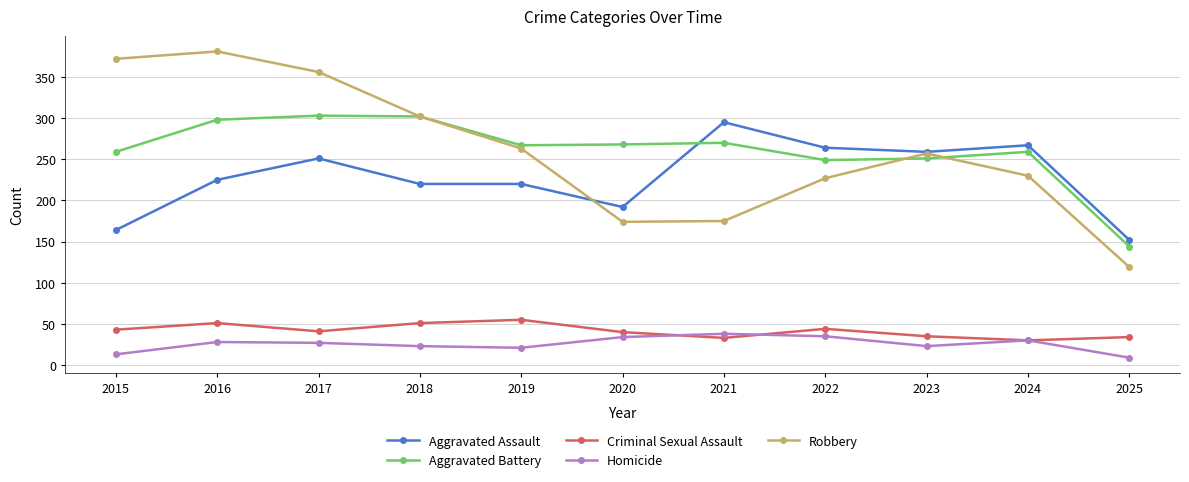

What is the value of the Homicide point at the 3rd from the left?

27